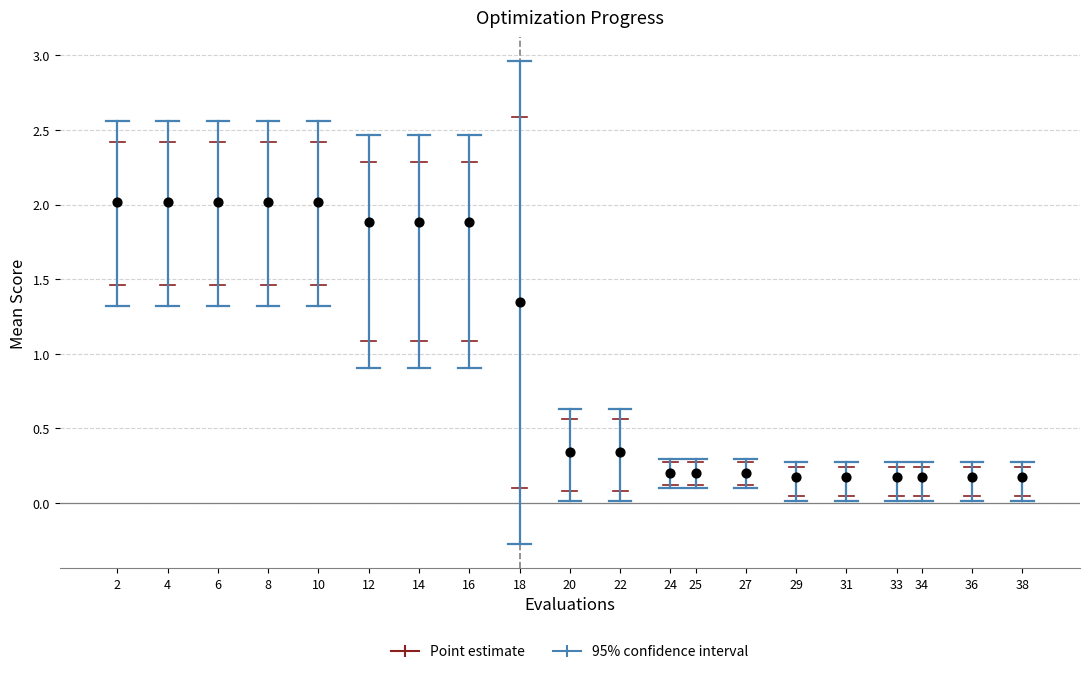

What is the range of Y values (max minus min)?

1.8